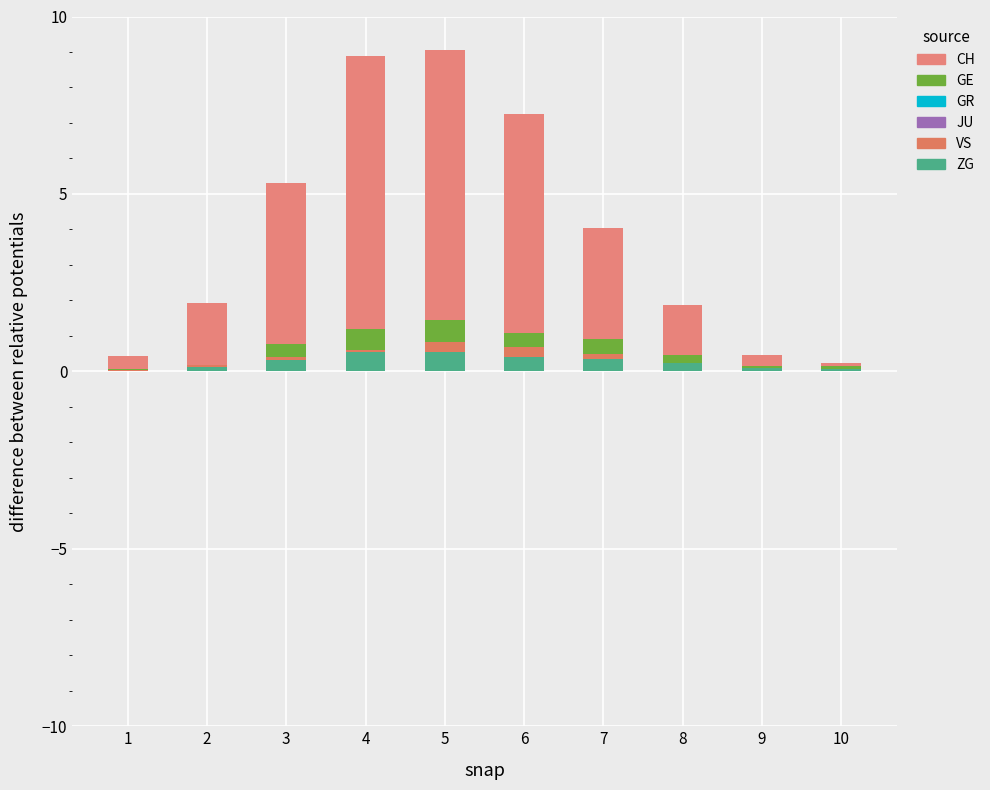

Which category has the lowest value across all series?

1